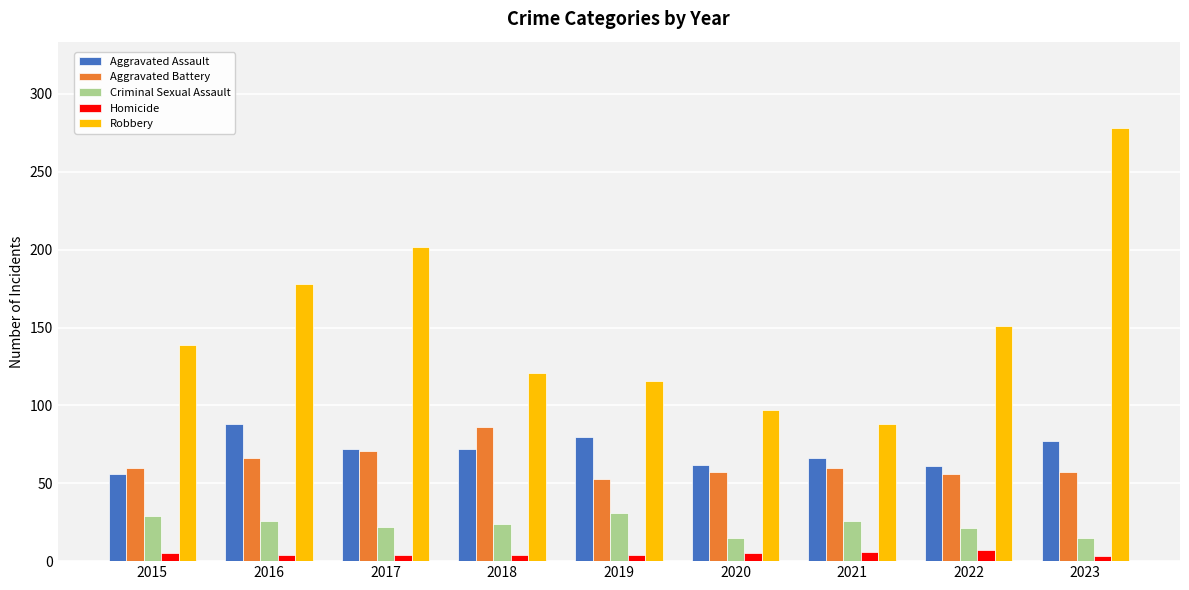

What is the sum of the Aggravated Assault values at 2021 and 2023?

143